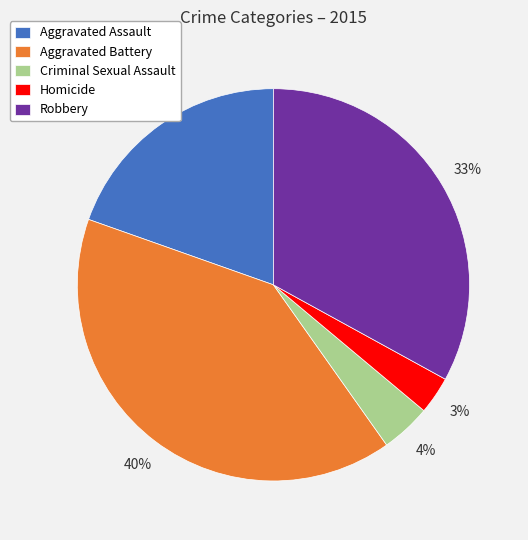

Is it true that Aggravated Battery is 40% of the pie?

True